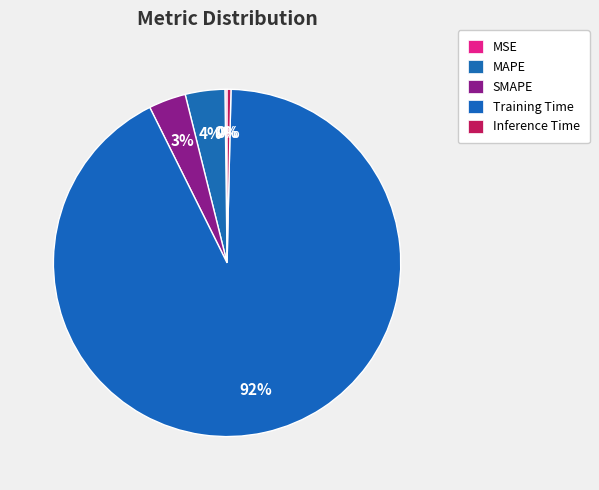

What is the change in value from MSE to MAPE?

+0.1